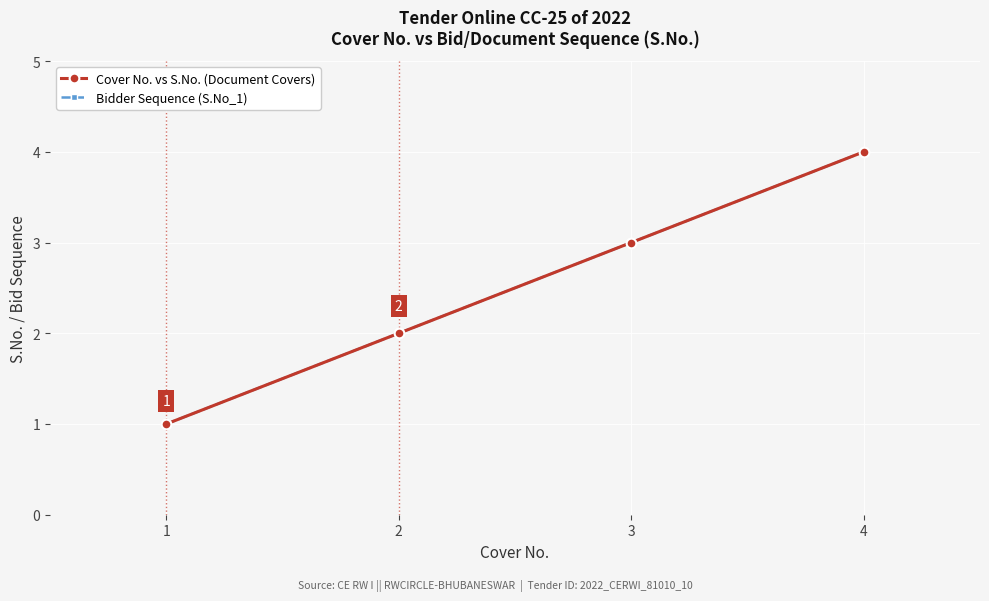

Does the chart have visible grid lines?

Yes